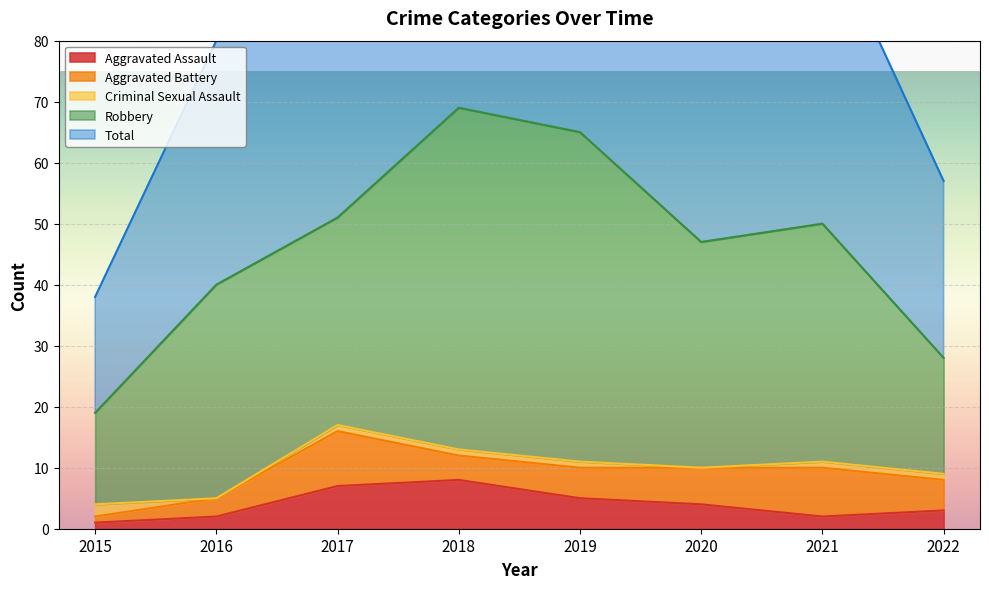

Which category has the highest value in the Criminal Sexual Assault series?

2015